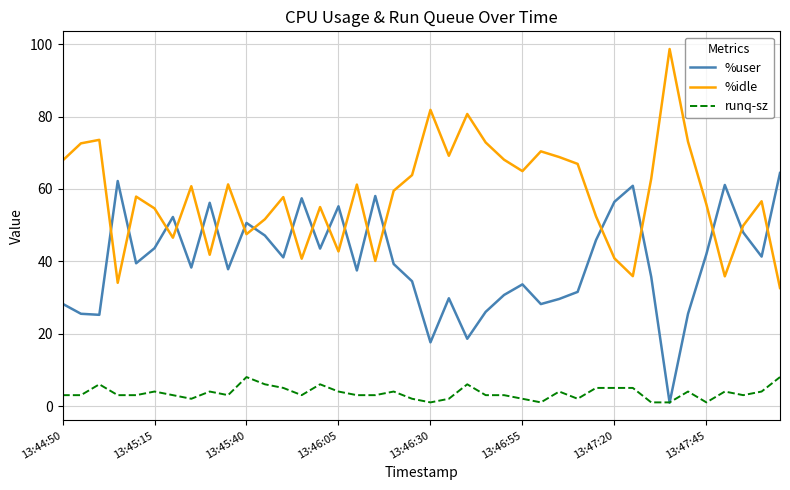

How many intersections are there between %user and %idle?

19